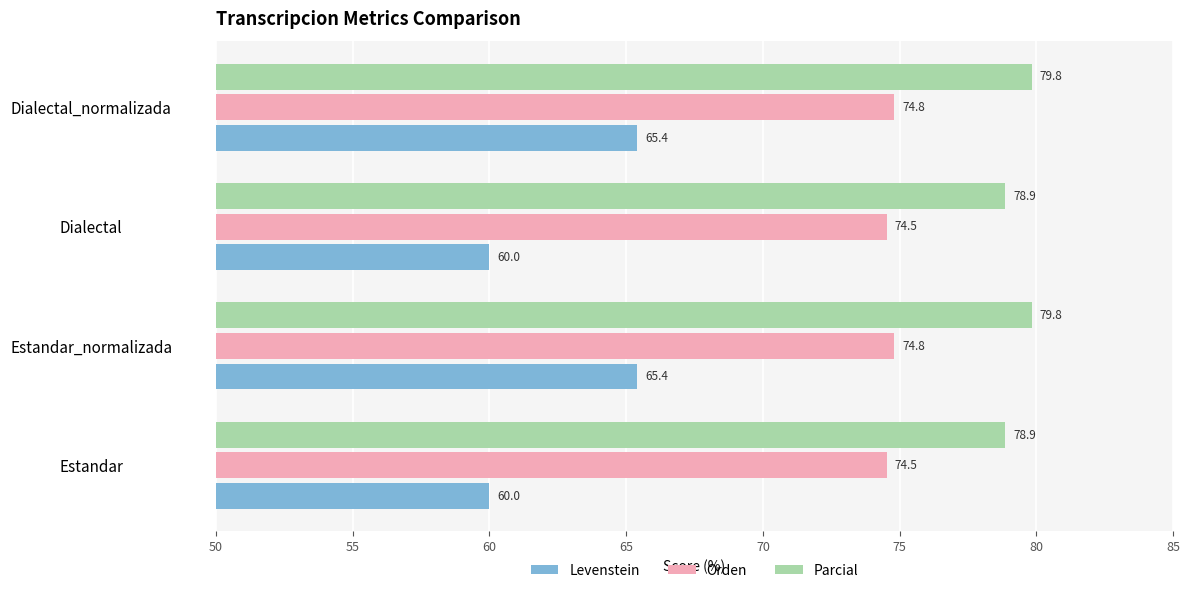

The Levenstein series shows 39.4 at Dialectal_normalizada. True or false?

False